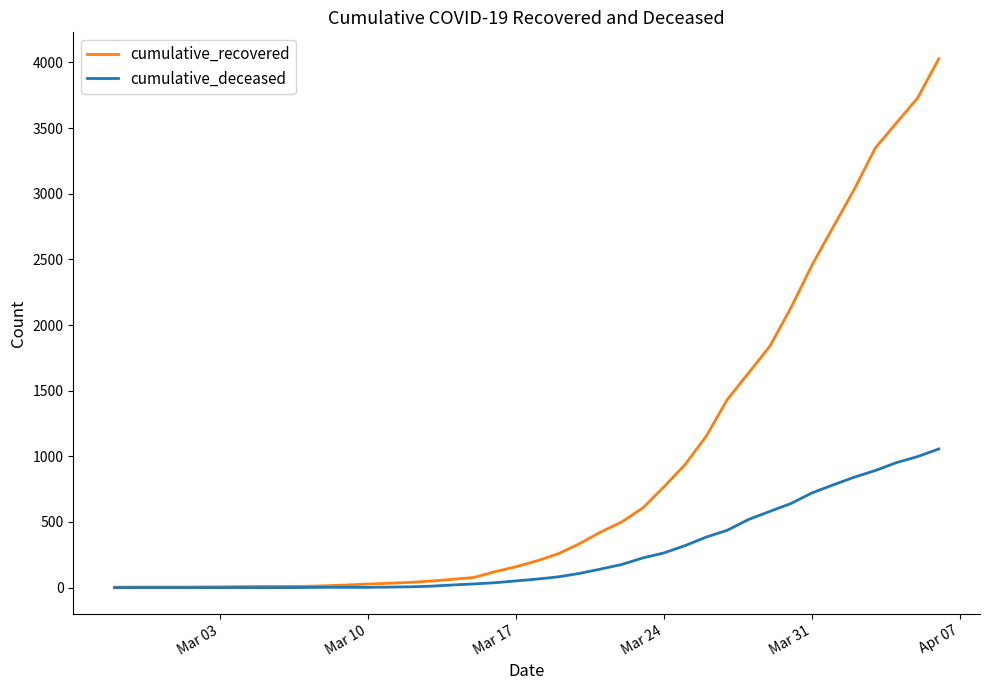

What is the lowest value of the cumulative_recovered series?

3